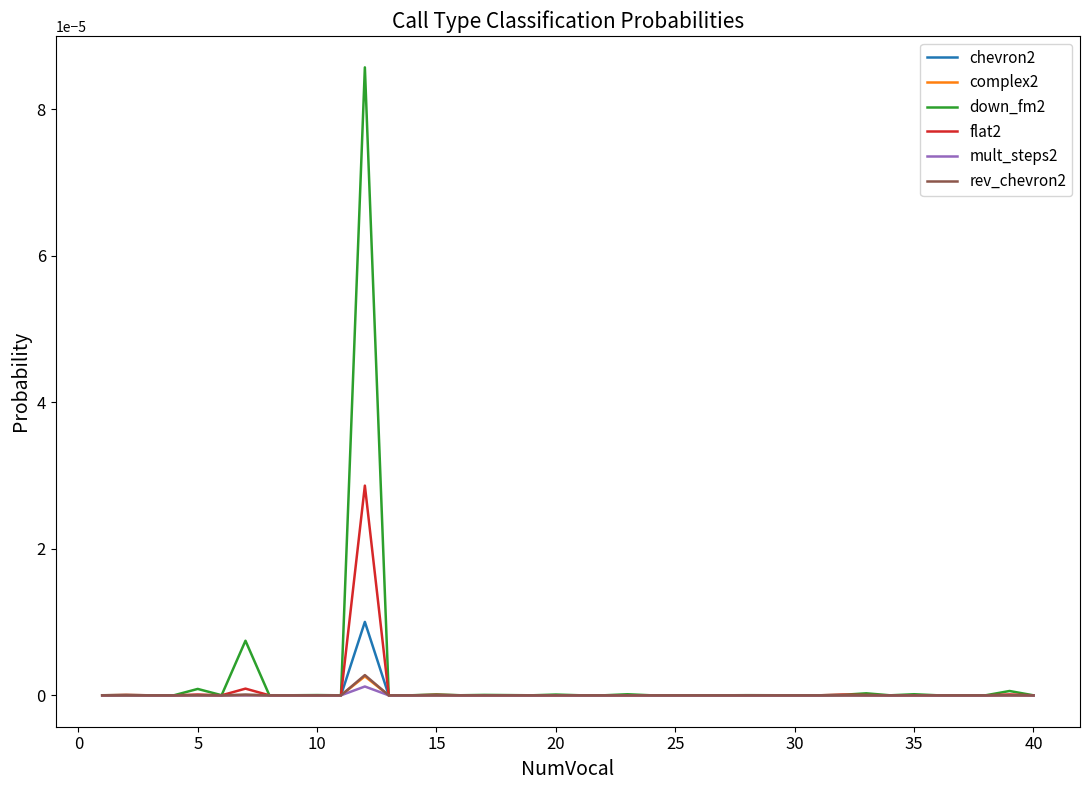

Is this an area chart (filled region under the line)?

No